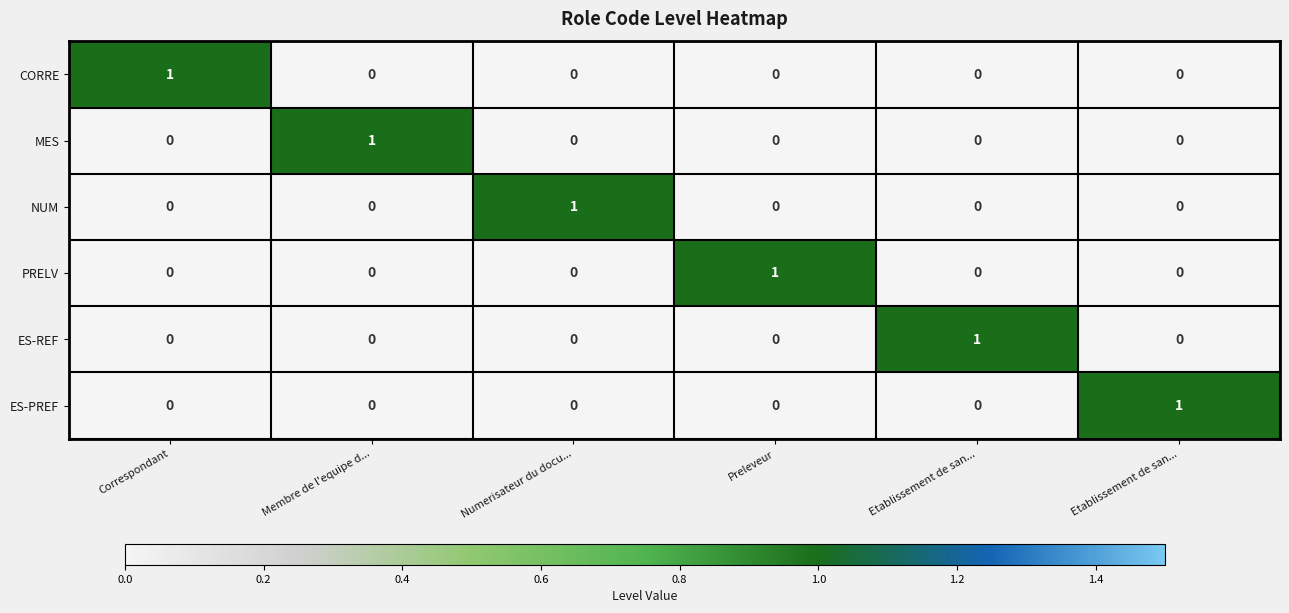

How many values in the PRELV series exceed 0?

1